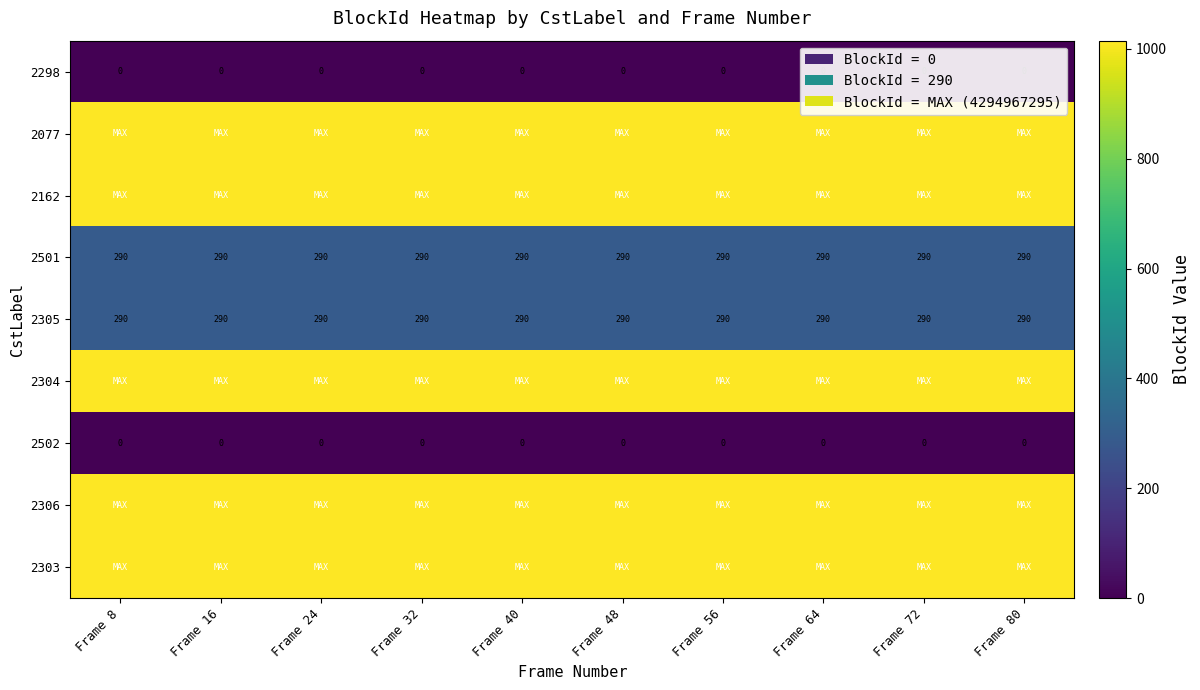

True or false: 2298 has a value of 0 at Frame 56.

True